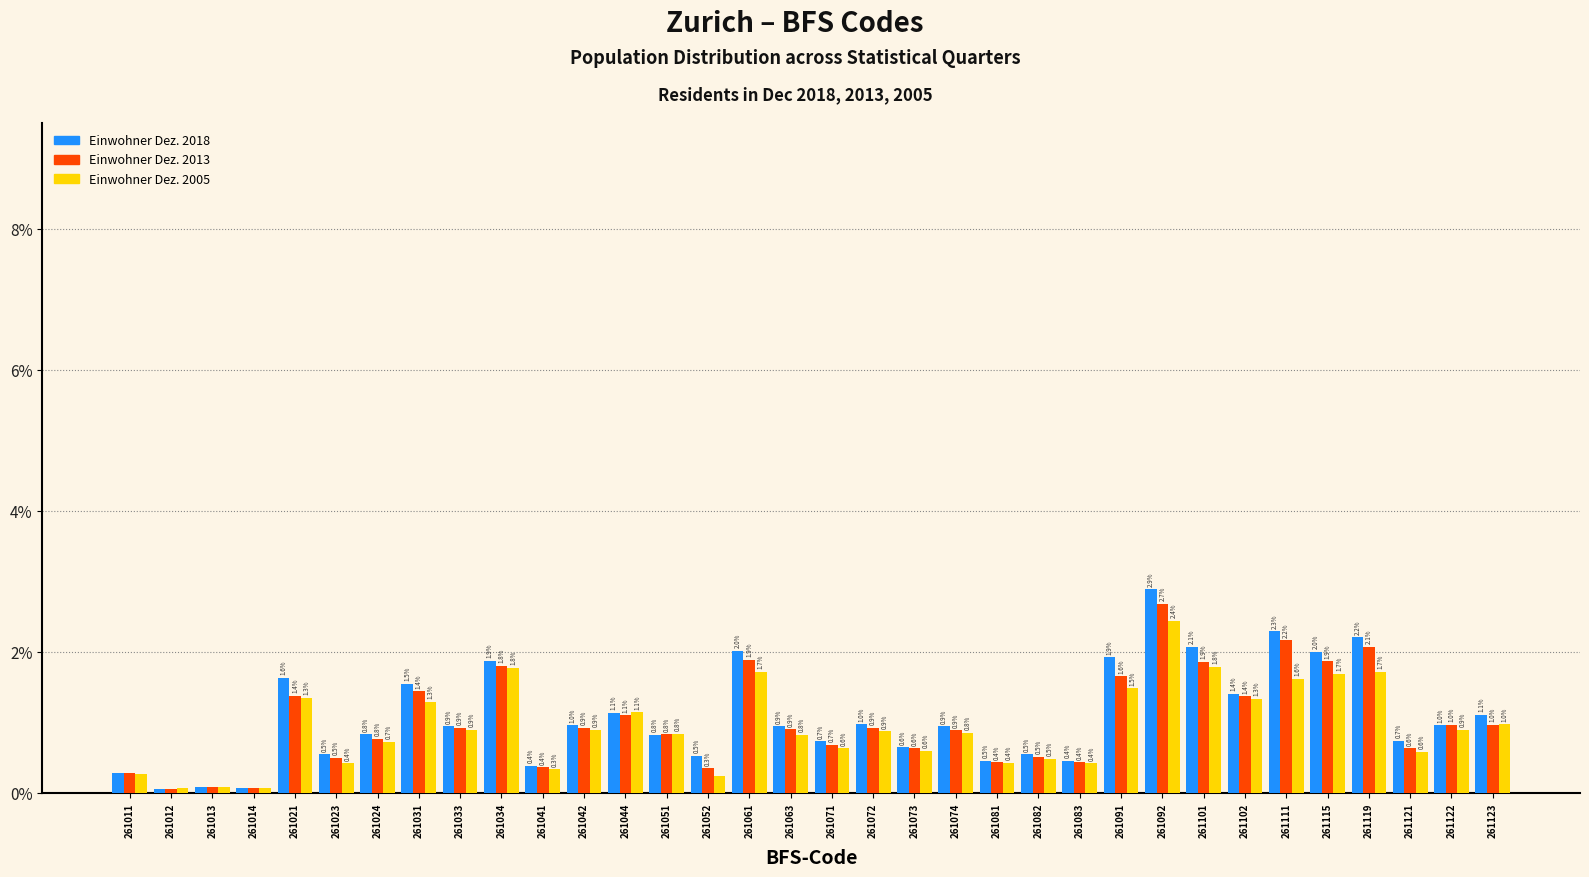

At how many categories does at least one series exceed 0?

34